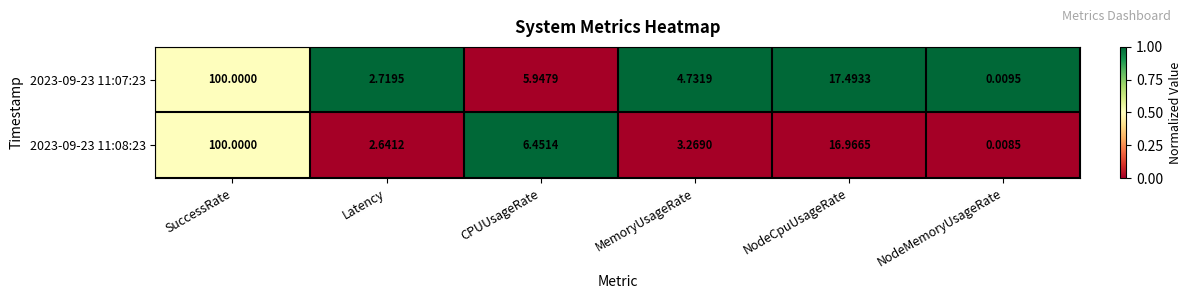

Which category has the lowest value across all series?

NodeMemoryUsageRate